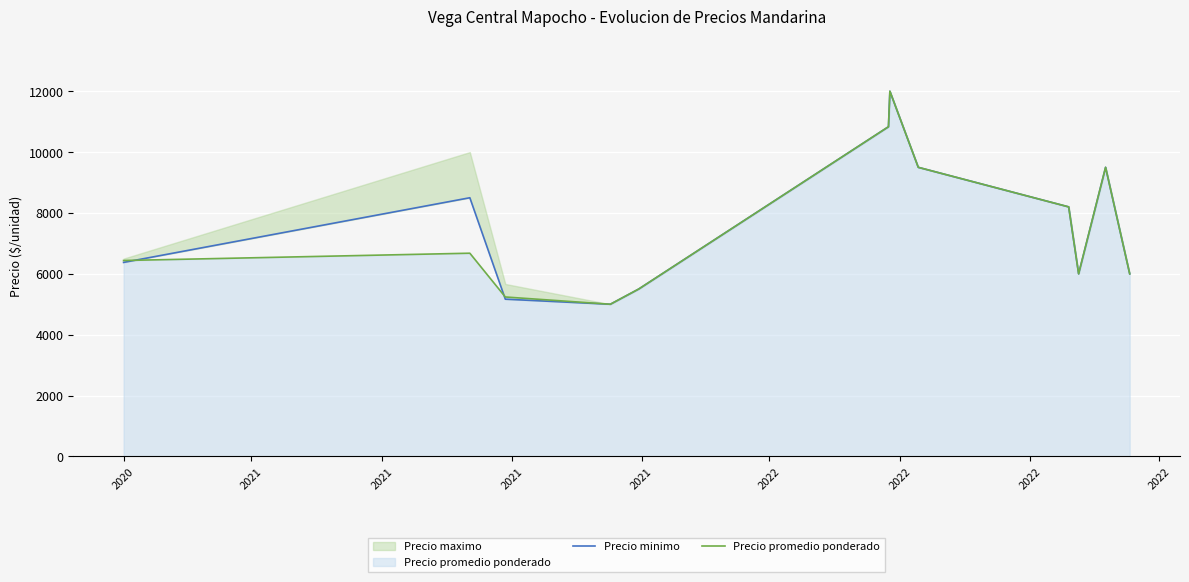

What is the maximum value for Precio promedio ponderado?

12000.0